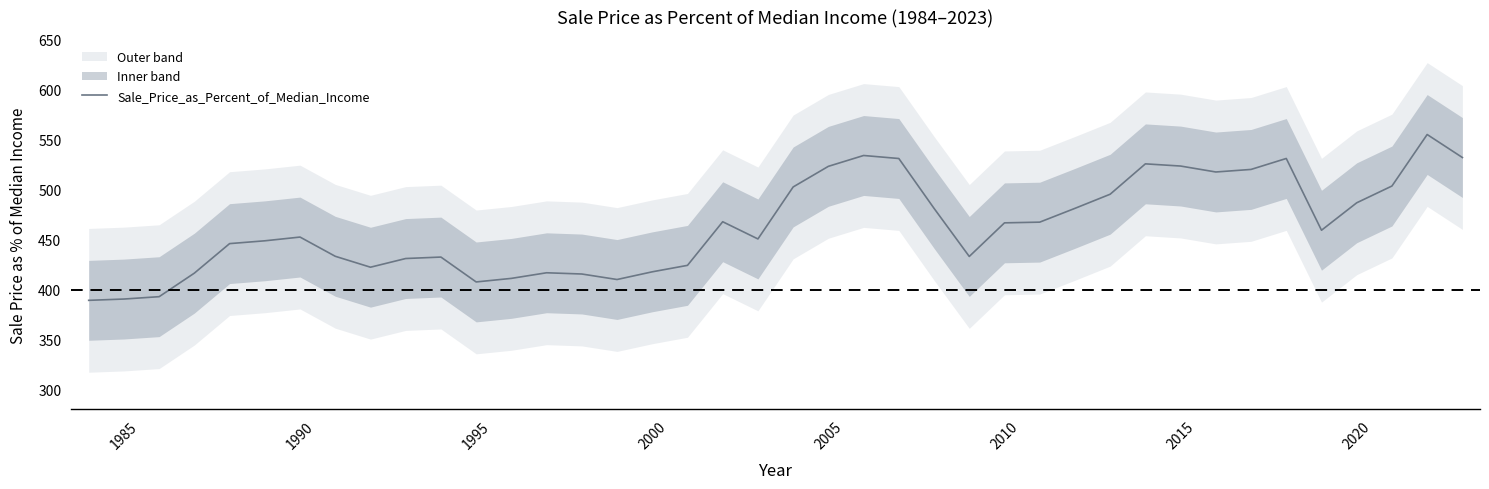

What is the greatest value displayed?

555.2